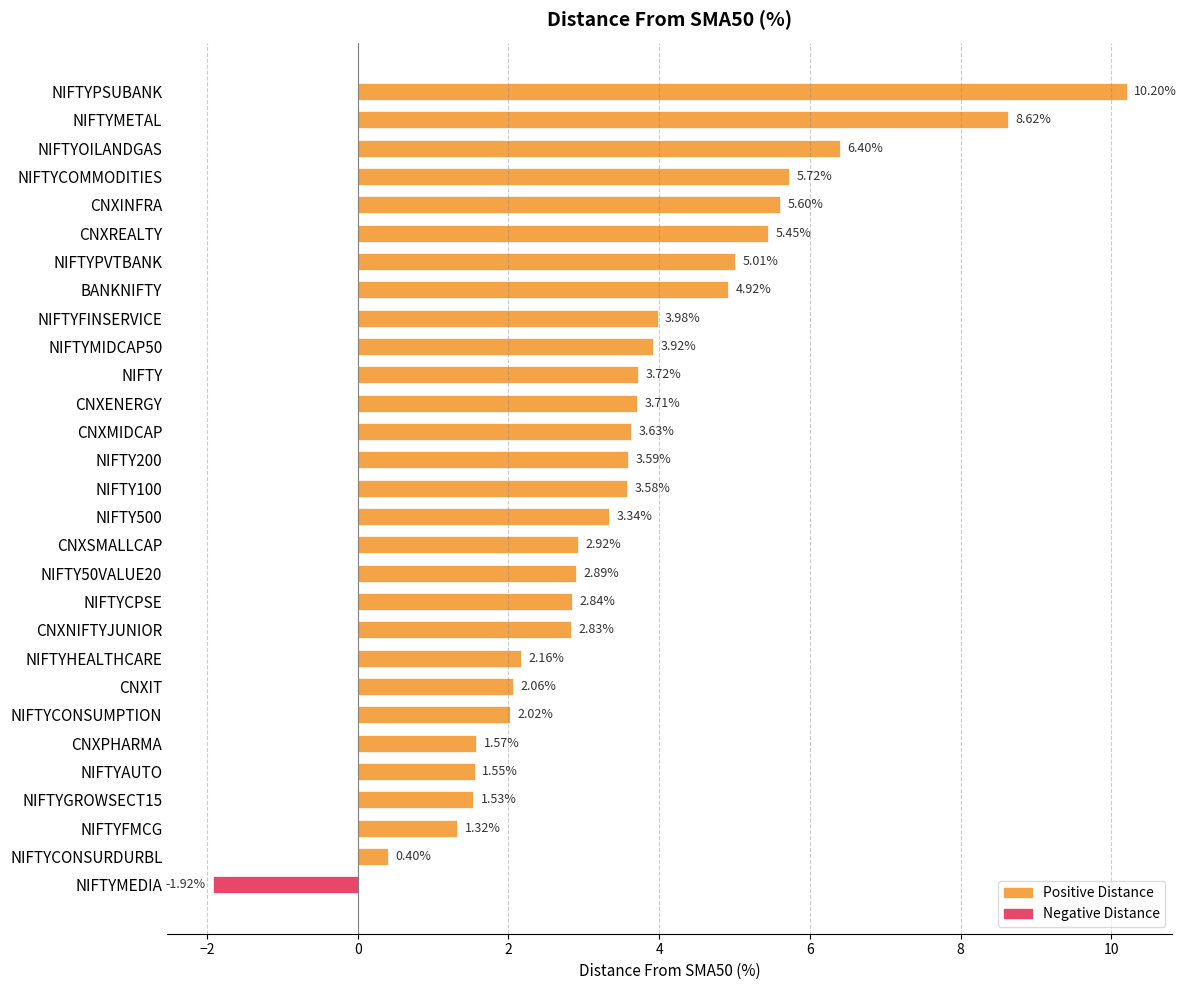

Between CNXMIDCAP and NIFTYHEALTHCARE, which is larger?

CNXMIDCAP